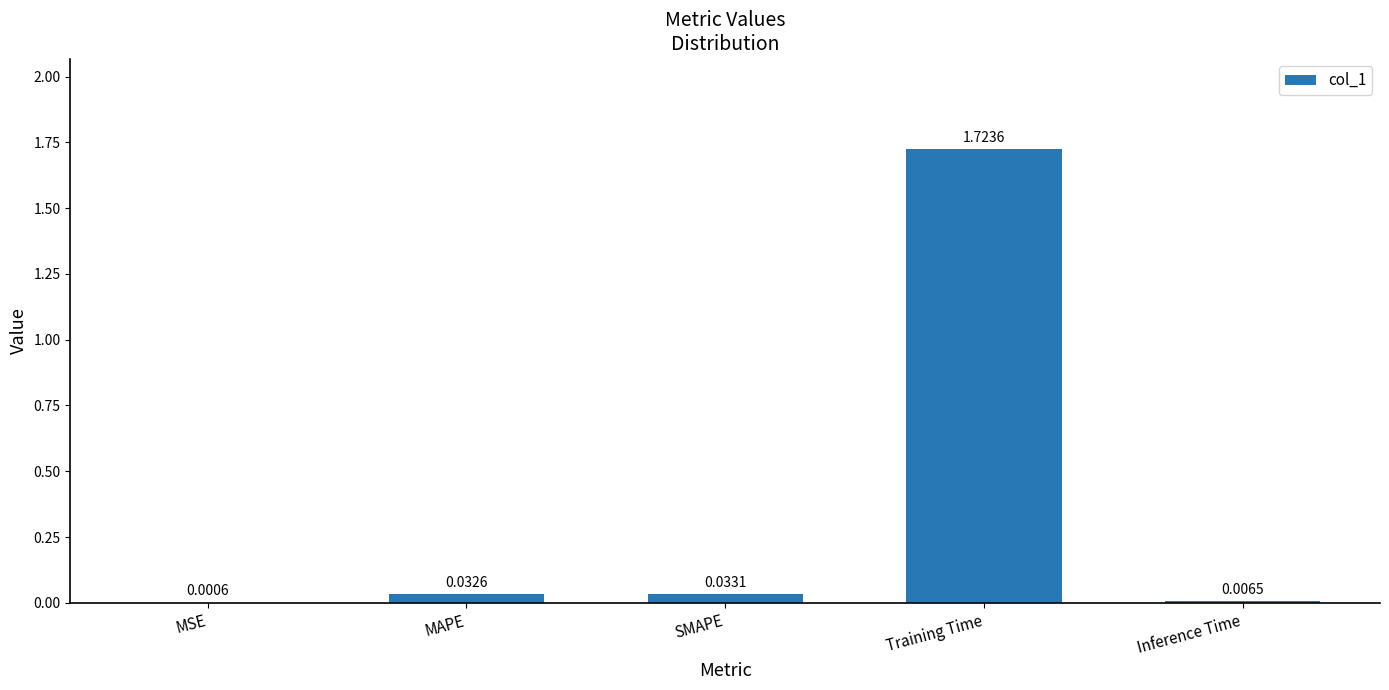

Which category has the highest value across all series?

Training Time